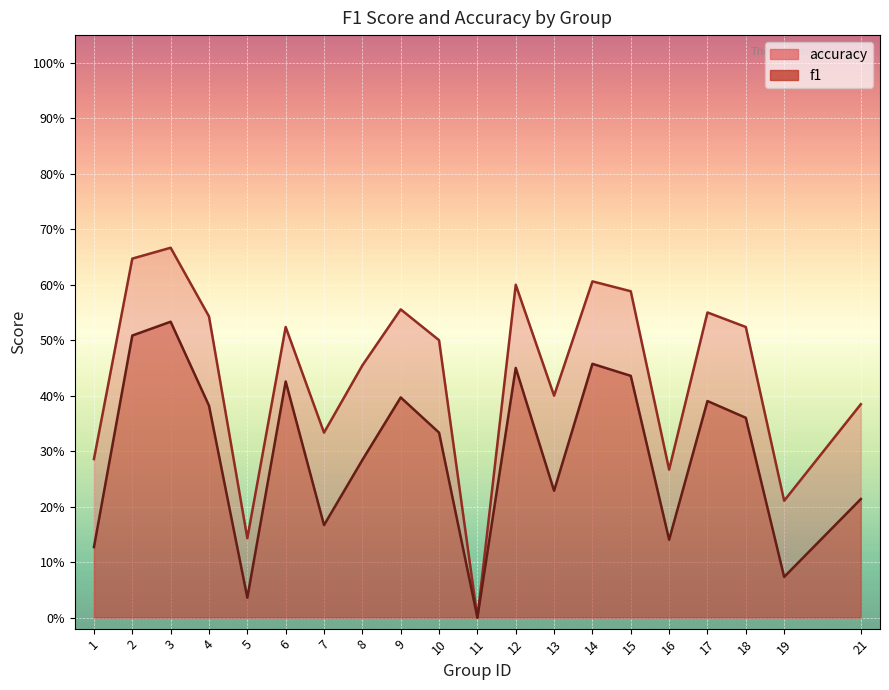

Is it true that accuracy equals 0.7 at 3?

True